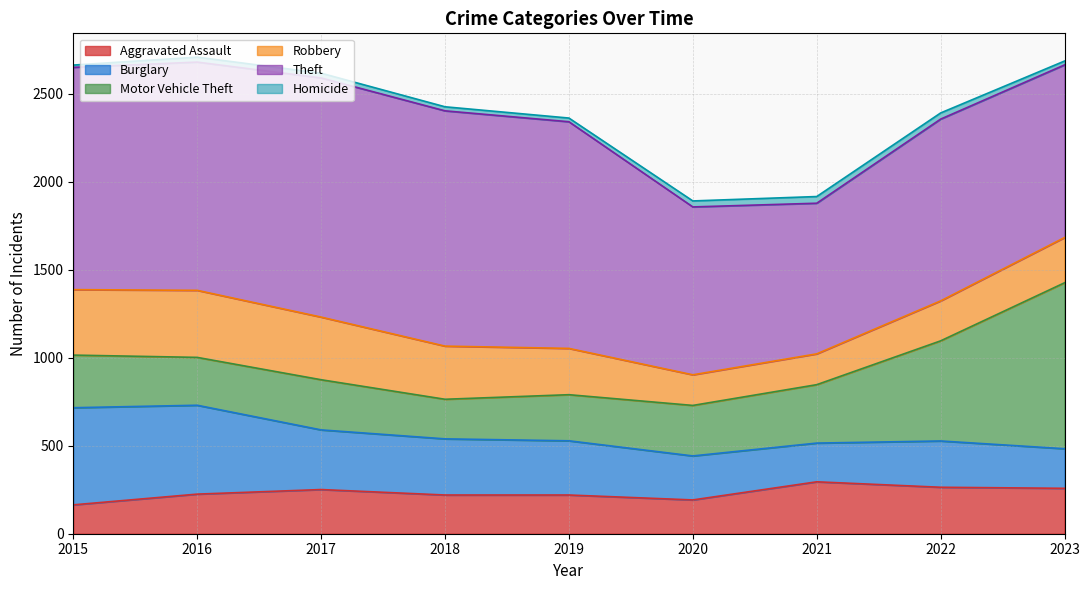

How many times do Burglary and Aggravated Assault cross each other?

1